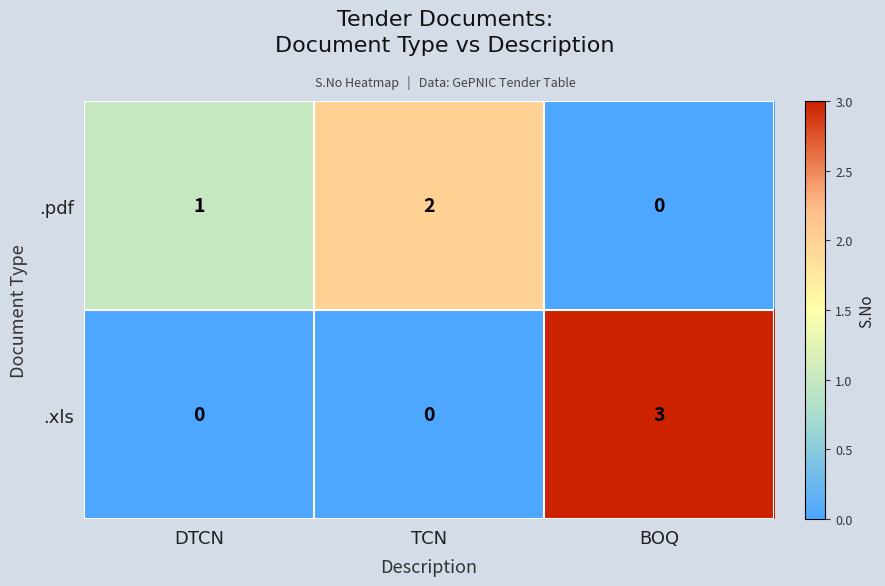

The .xls series shows 4 at BOQ. True or false?

False